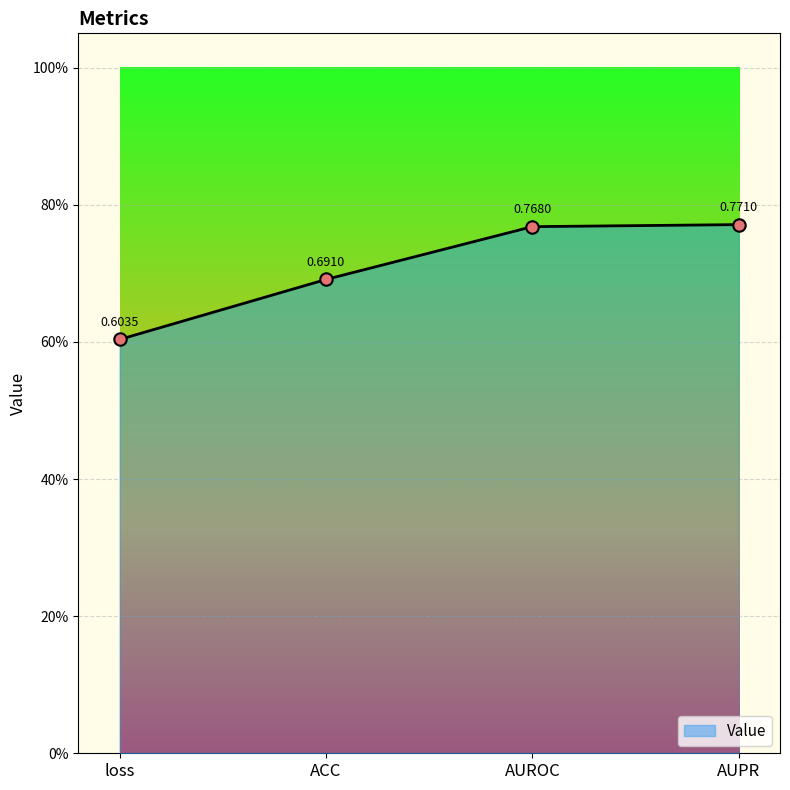

Which has a higher value, loss or AUPR?

AUPR